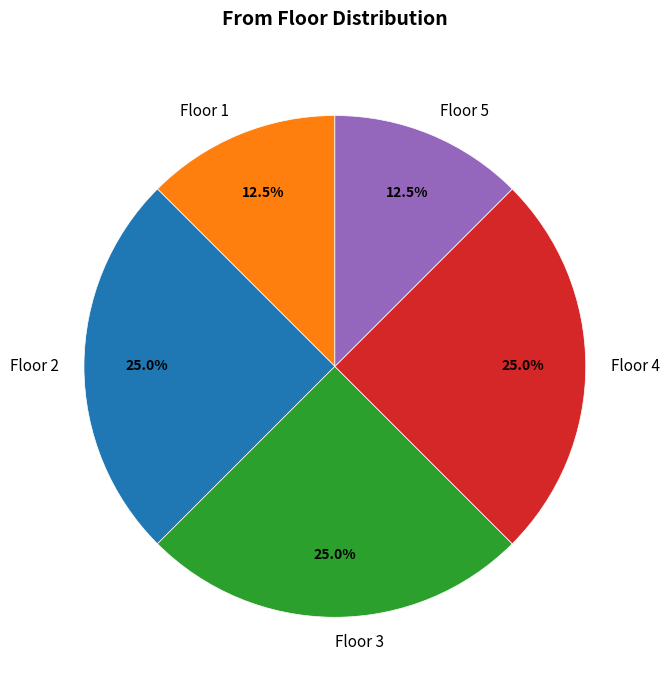

What percentage do Floor 3 and Floor 1 together represent?

37.5%